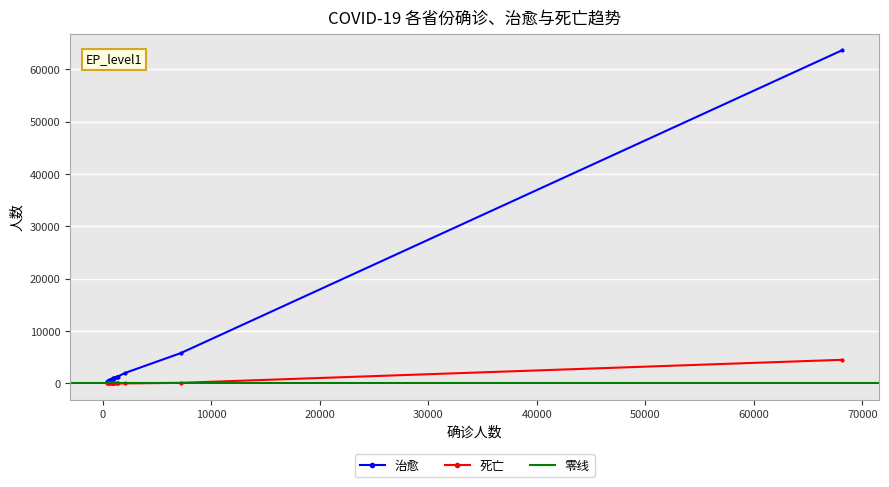

True or false: 治愈 and 死亡 intersect in this chart.

False